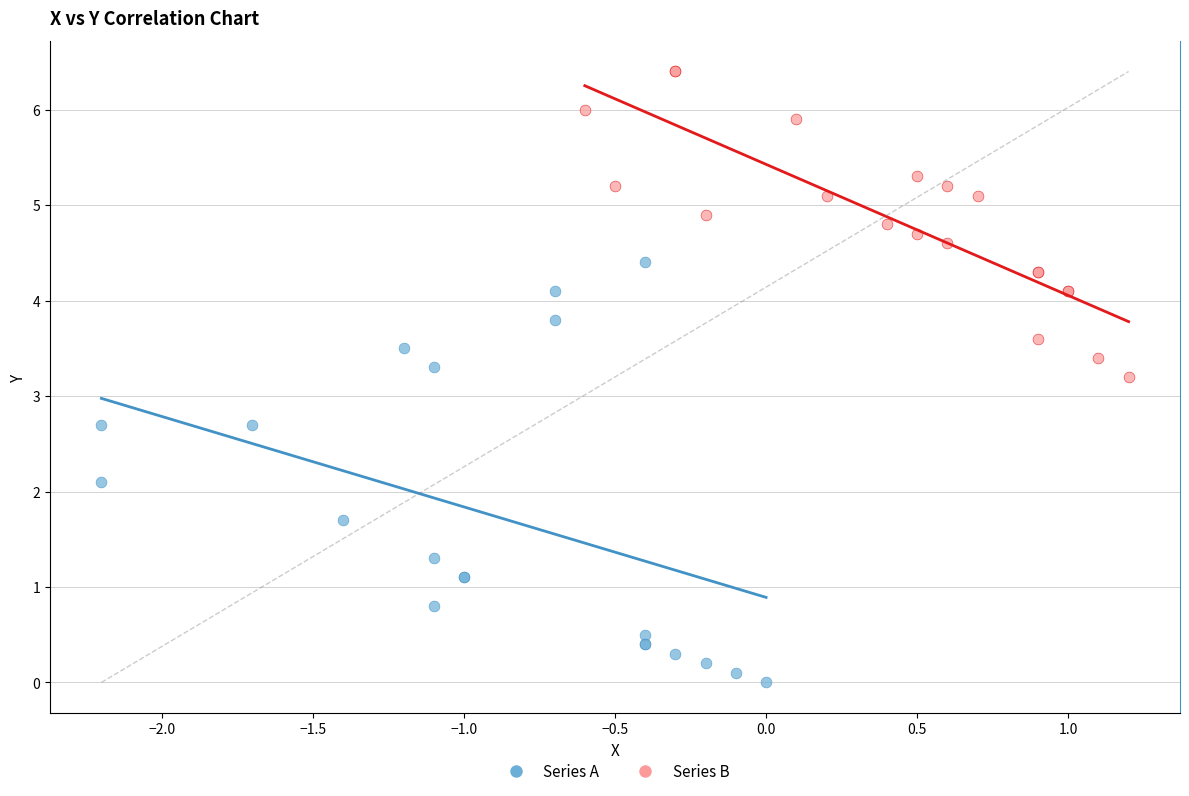

Which series reaches the minimum Y coordinate?

Series A